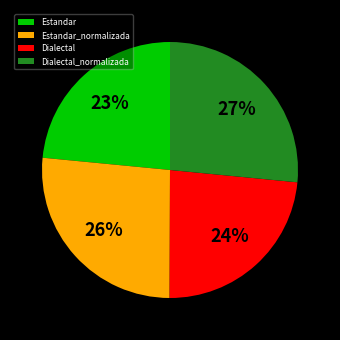

Approximately how many times larger is the value at Dialectal_normalizada compared to Dialectal?

1.1